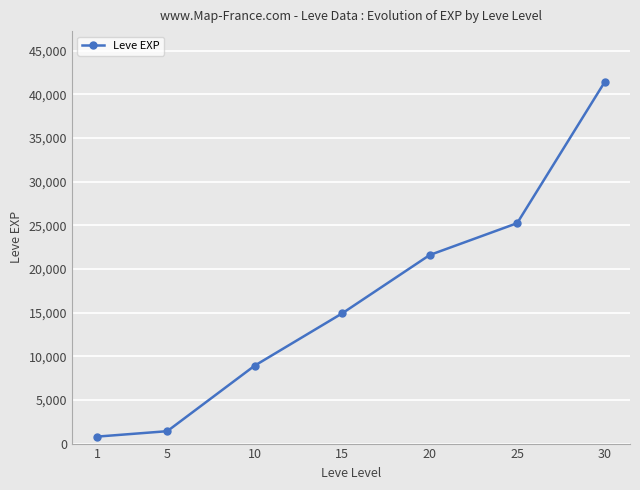

Is it true that the value at 5 is 1420?

True